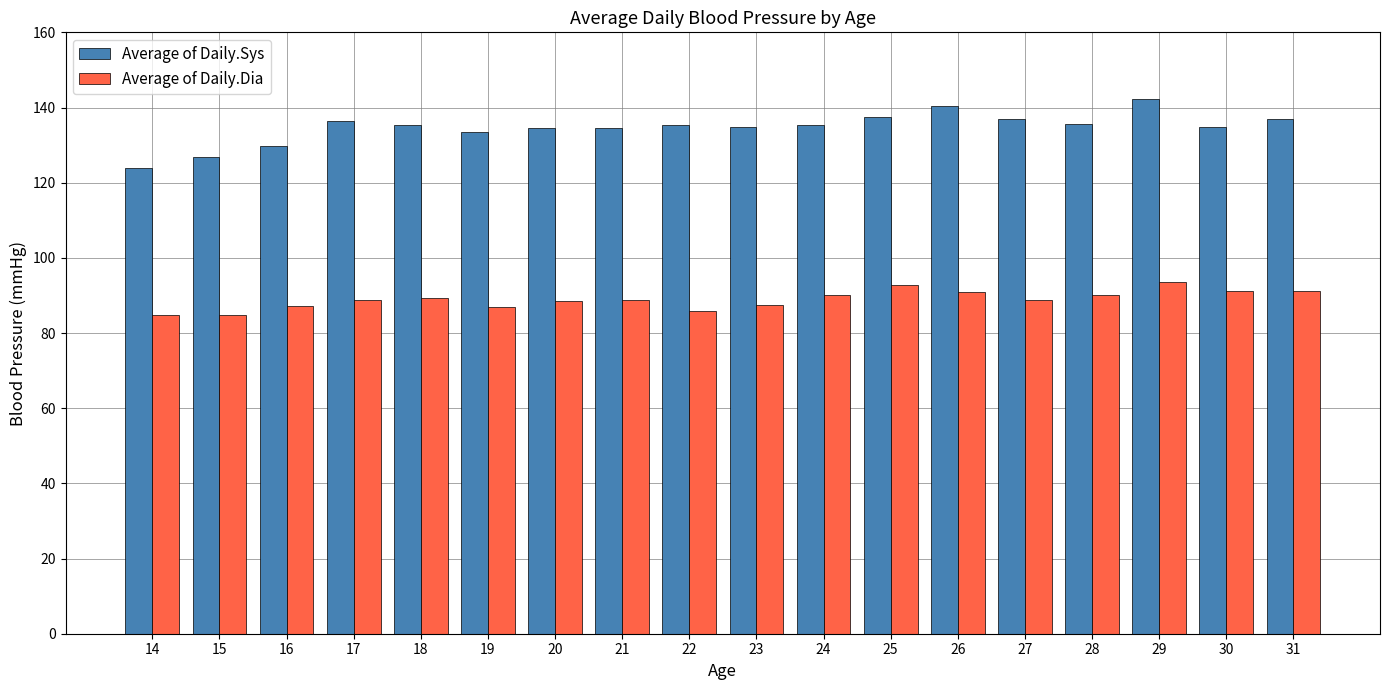

What is the value of the Average of Daily.Dia bar at the 15th from the left?

90.1